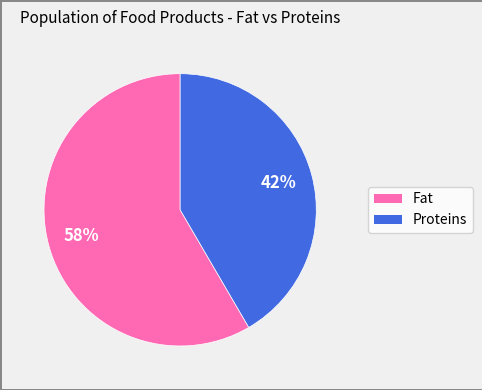

Is there any slice that represents more than half of the pie?

Yes